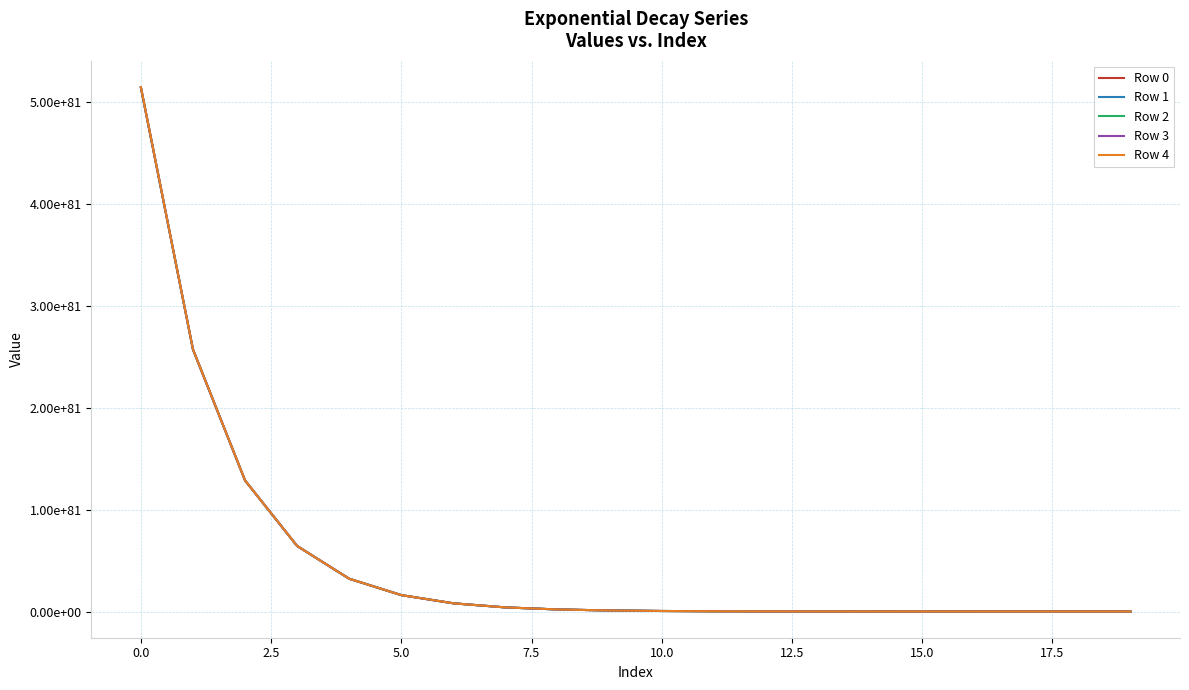

Does the chart display data point markers on the line(s)?

No